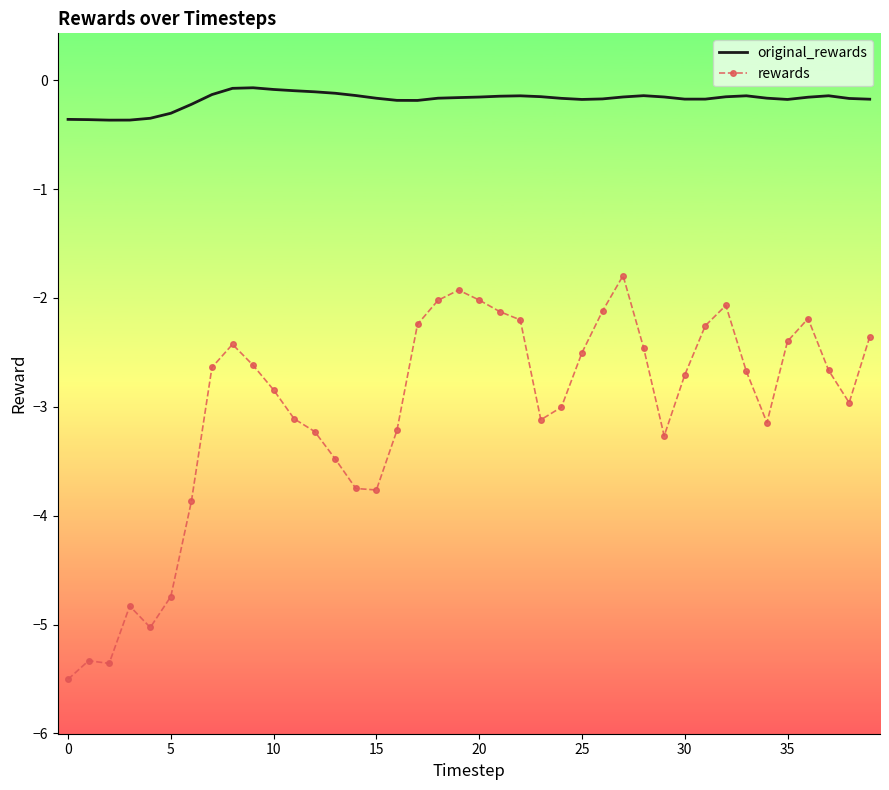

True or false: original_rewards and rewards intersect in this chart.

False